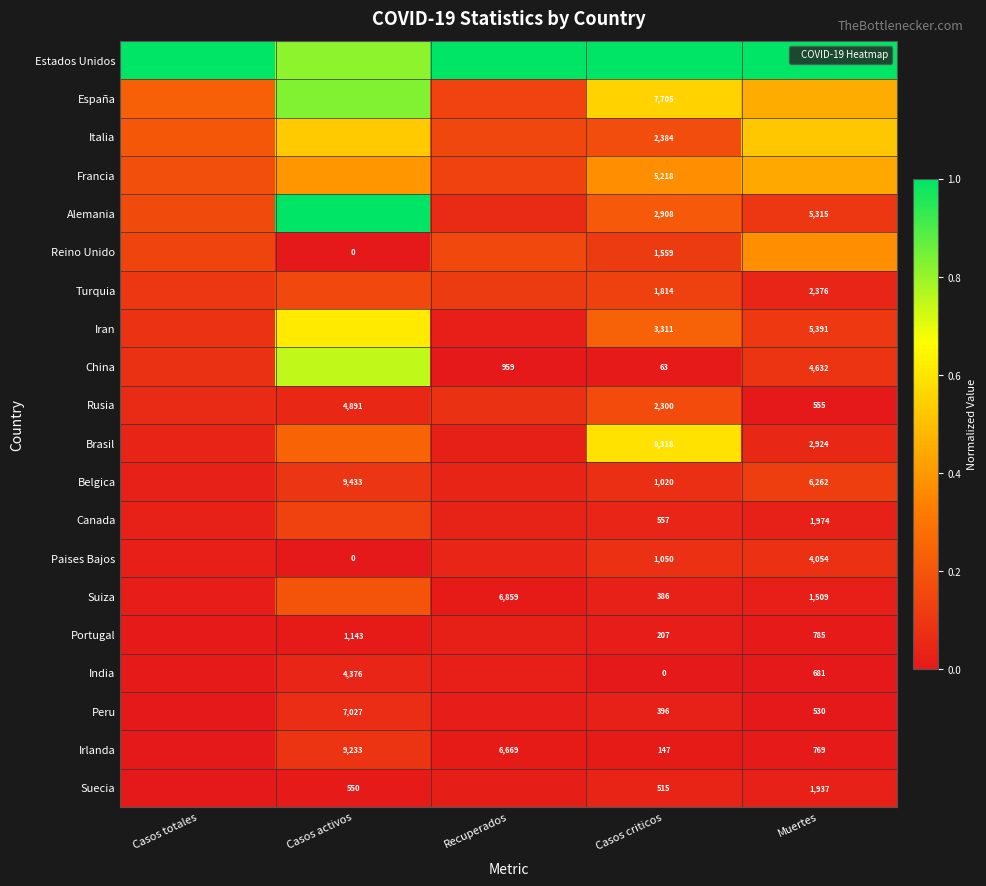

Which category has the lowest value in the Turquia series?

Muertes